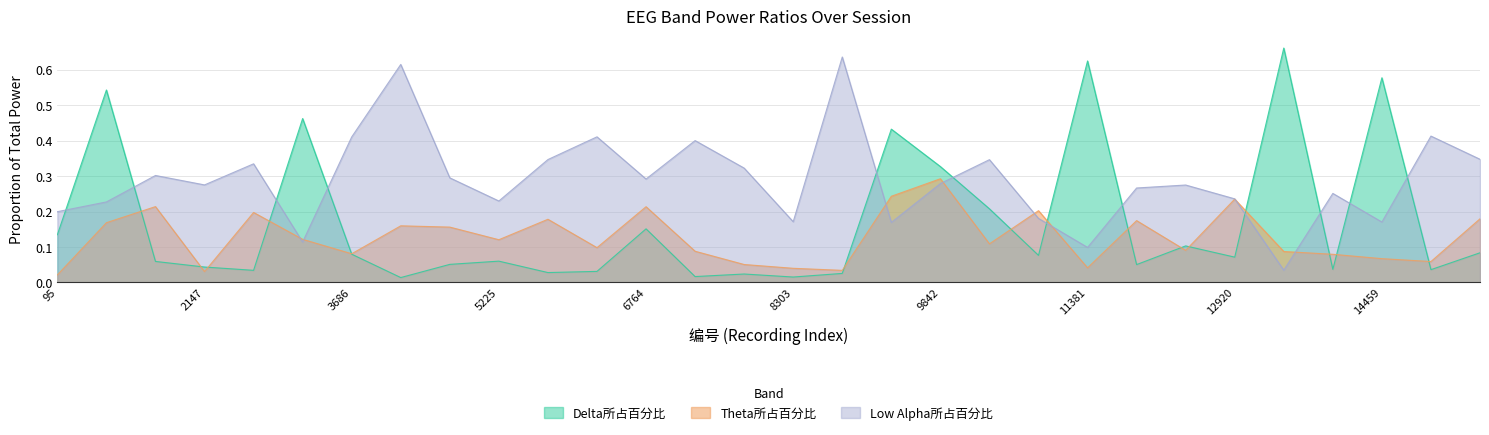

Between 13946 and 1634, which is larger?

1634